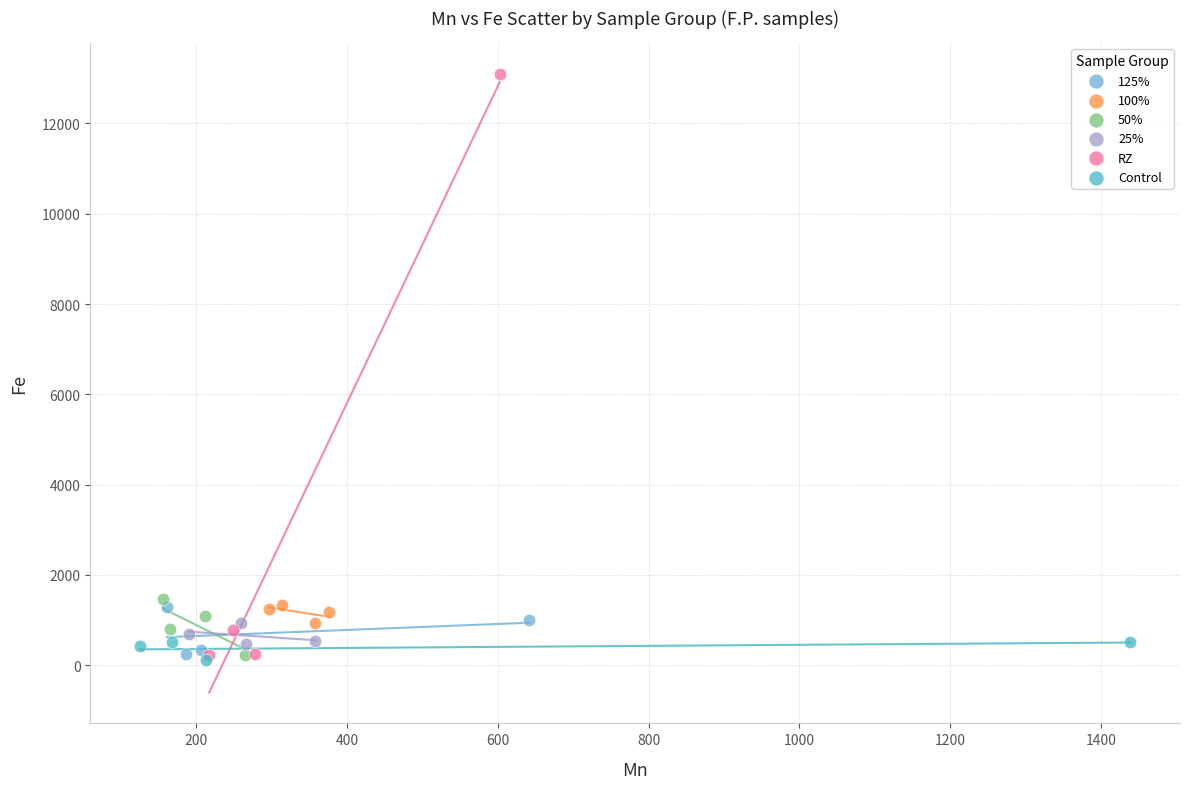

Which series reaches the maximum Y coordinate?

RZ